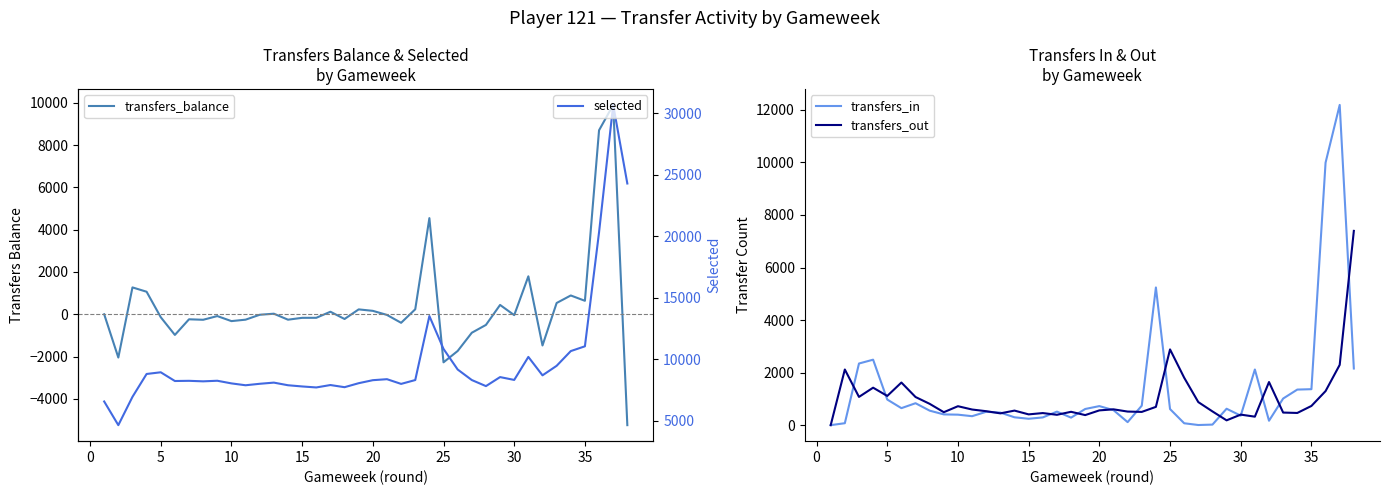

How many interior local valleys does the selected series have?

10